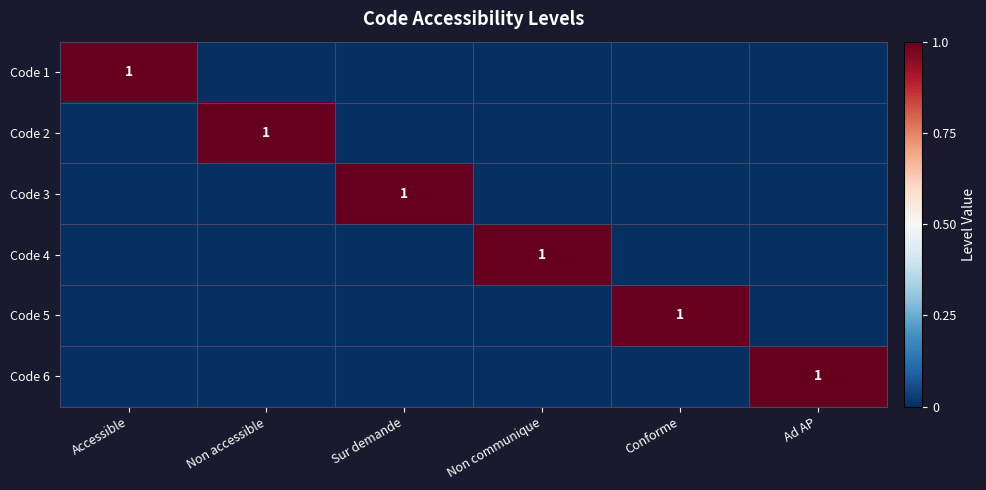

Which has a higher value, Non communique or Accessible?

Accessible